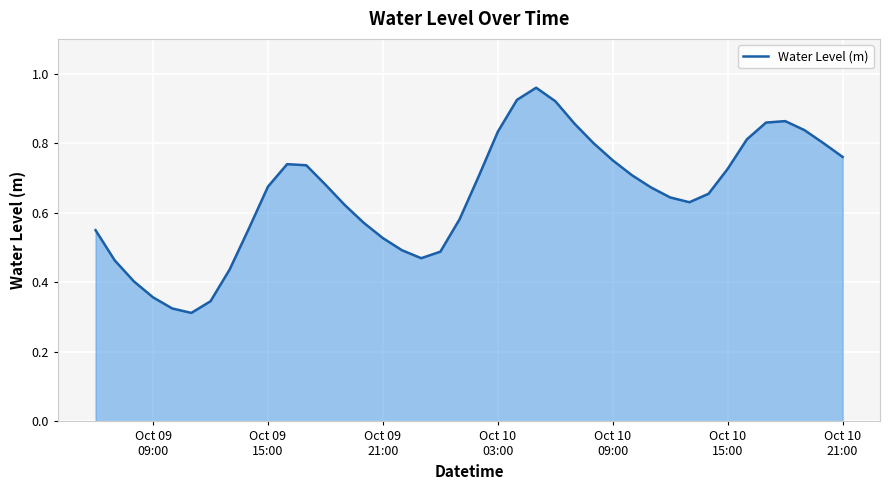

How many points are lower than both their immediate neighbors (excluding endpoints)?

3